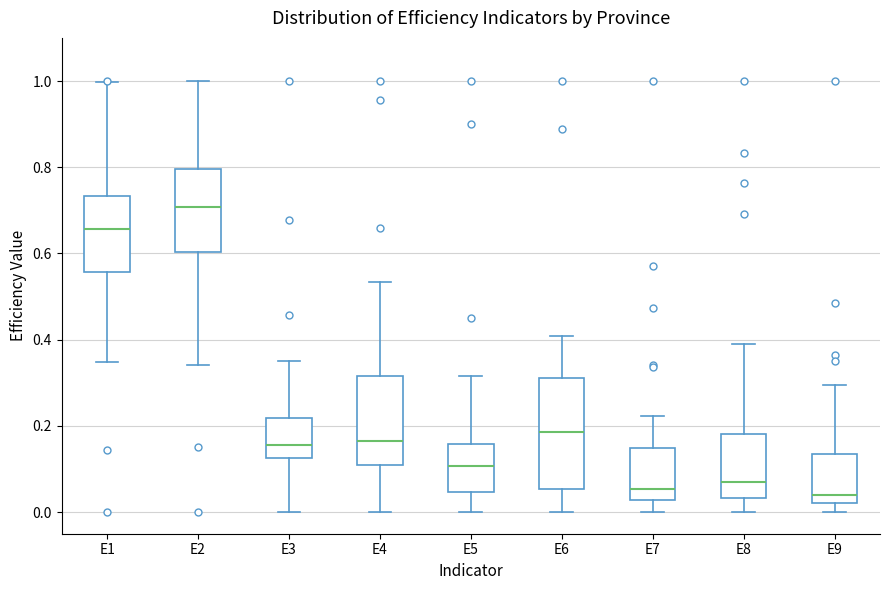

Reading left to right, read every box against the y-axis: the position of its median line, the range the box covers, and the ends of its whiskers. The values are not printed on the chart, so give them approximately, as read against the axis.

E1: median 0.66, box 0.56 to 0.74, whiskers 0.34 to 1.00
E2: median 0.70, box 0.60 to 0.80, whiskers 0.34 to 1.00
E3: median 0.16, box 0.12 to 0.22, whiskers 0.00 to 0.36
E4: median 0.16, box 0.10 to 0.32, whiskers 0.00 to 0.54
E5: median 0.10, box 0.04 to 0.16, whiskers 0.00 to 0.32
E6: median 0.18, box 0.06 to 0.32, whiskers 0.00 to 0.40
E7: median 0.06, box 0.02 to 0.14, whiskers 0.00 to 0.22
E8: median 0.08, box 0.04 to 0.18, whiskers 0.00 to 0.40
E9: median 0.04, box 0.02 to 0.14, whiskers 0.00 to 0.30